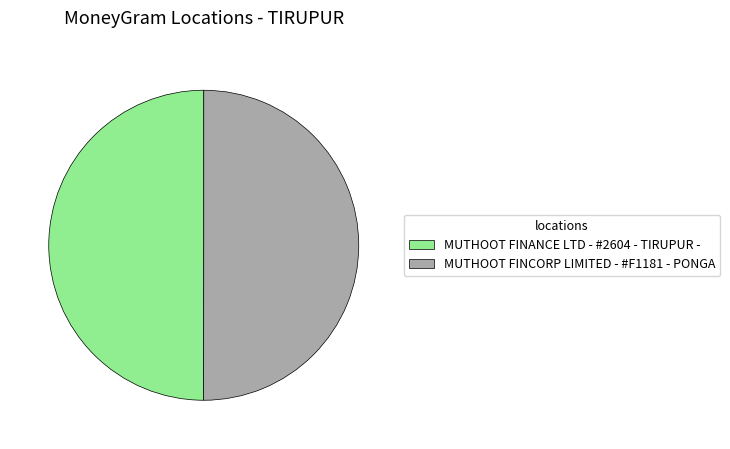

True or false: MUTHOOT FINANCE LTD - #2604 - TIRUPUR - accounts for 50% of the total.

True